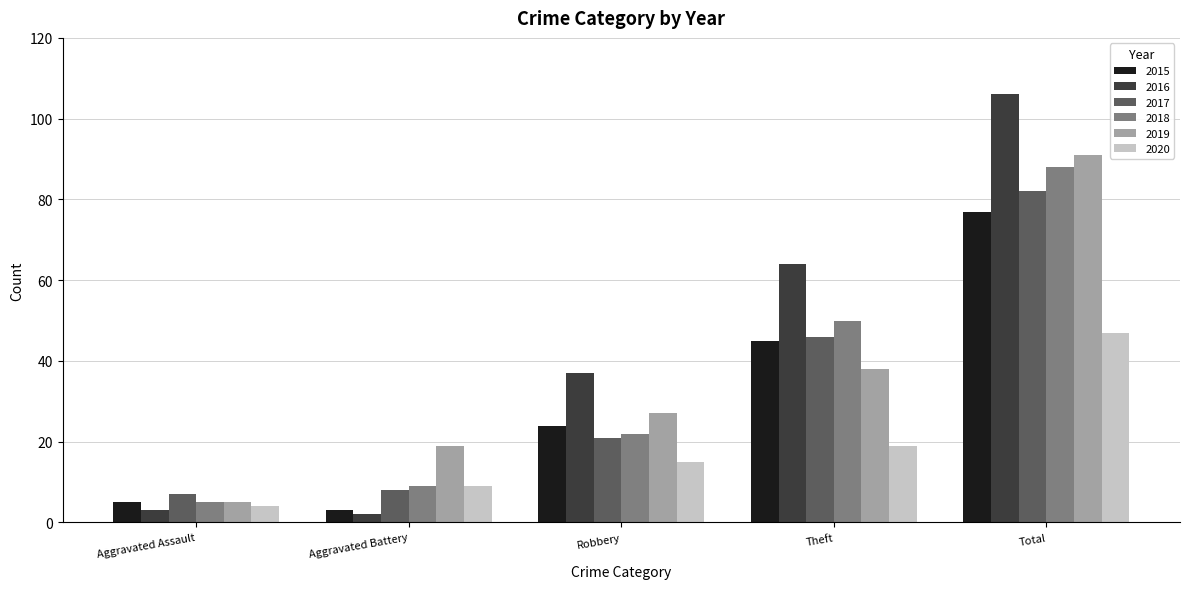

Which category has the highest value across all series?

Total